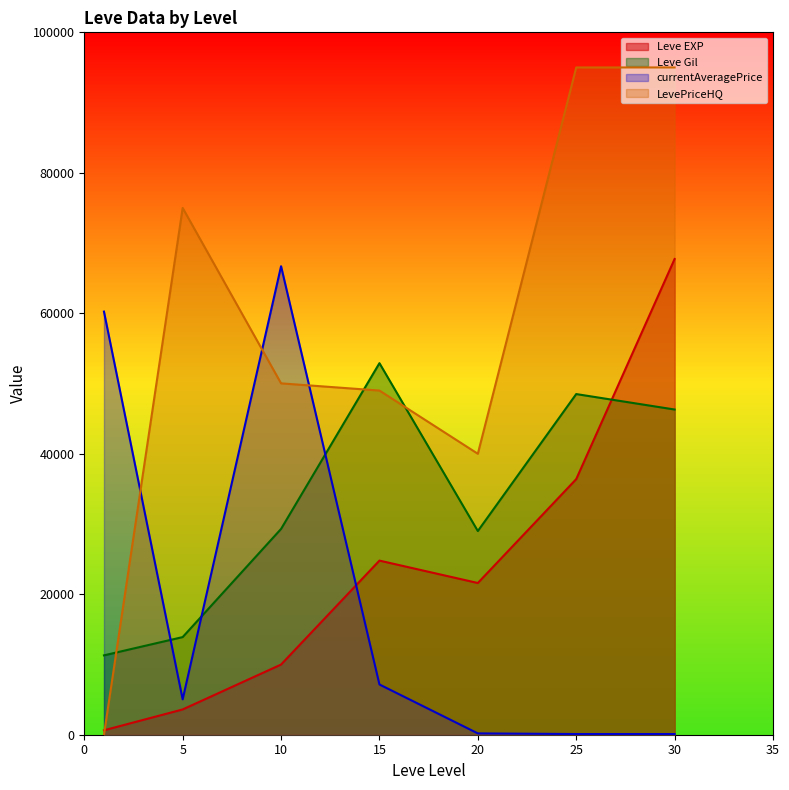

What is the sum of the Leve EXP values at 20 and 5?

25200.0